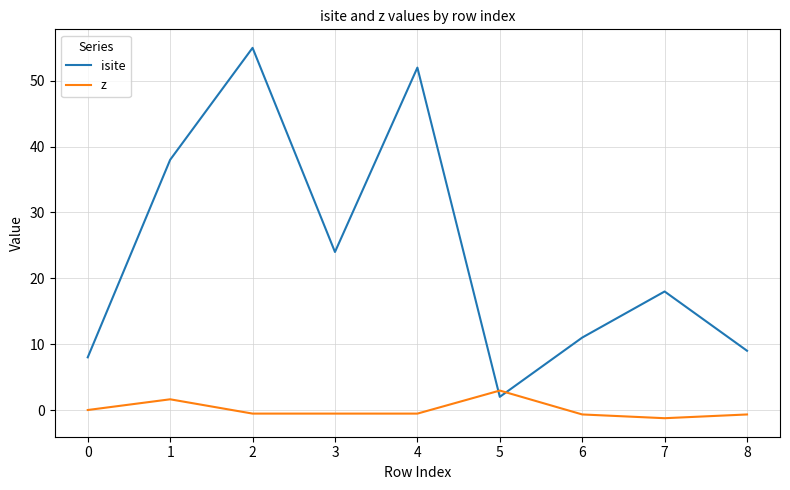

How many lines are shown in the chart?

2